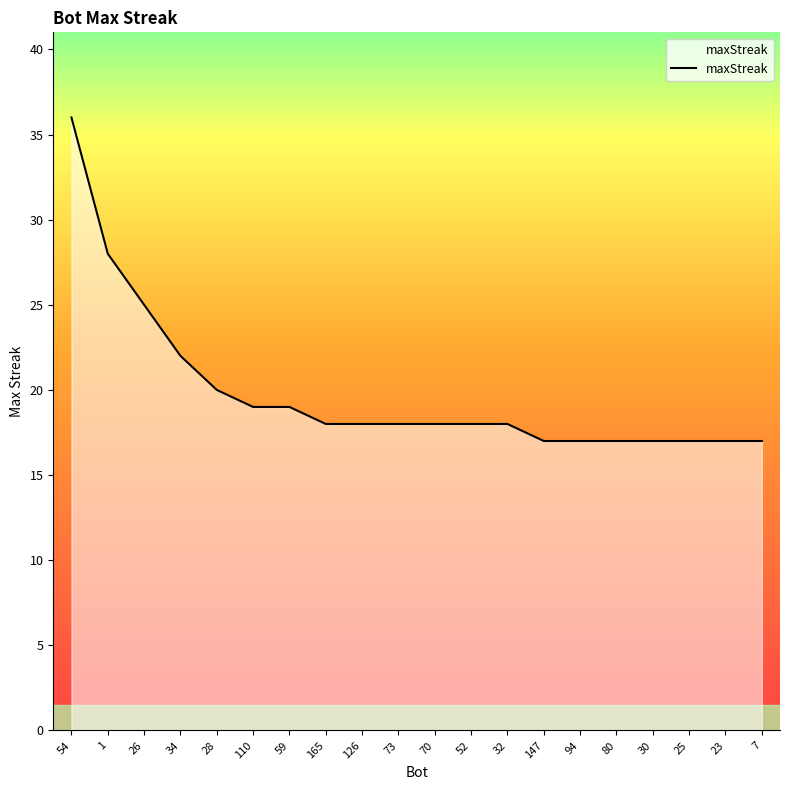

Reading left to right, what are all the values shown in this chart?

54=36	1=28	26=25	34=22	28=20	110=19	59=19	165=18	126=18	73=18	70=18	52=18	32=18	147=17	94=17	80=17	30=17	25=17	23=17	7=17